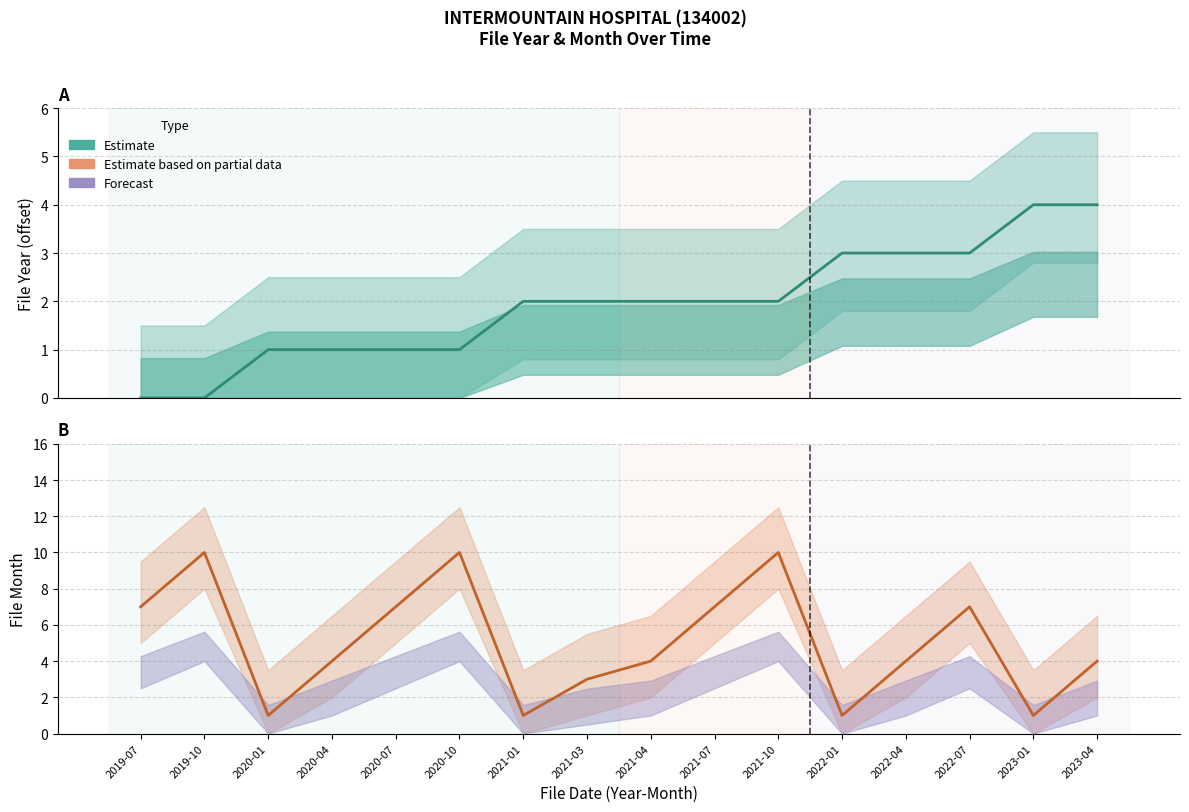

True or false: file_year and file_month intersect in this chart.

True